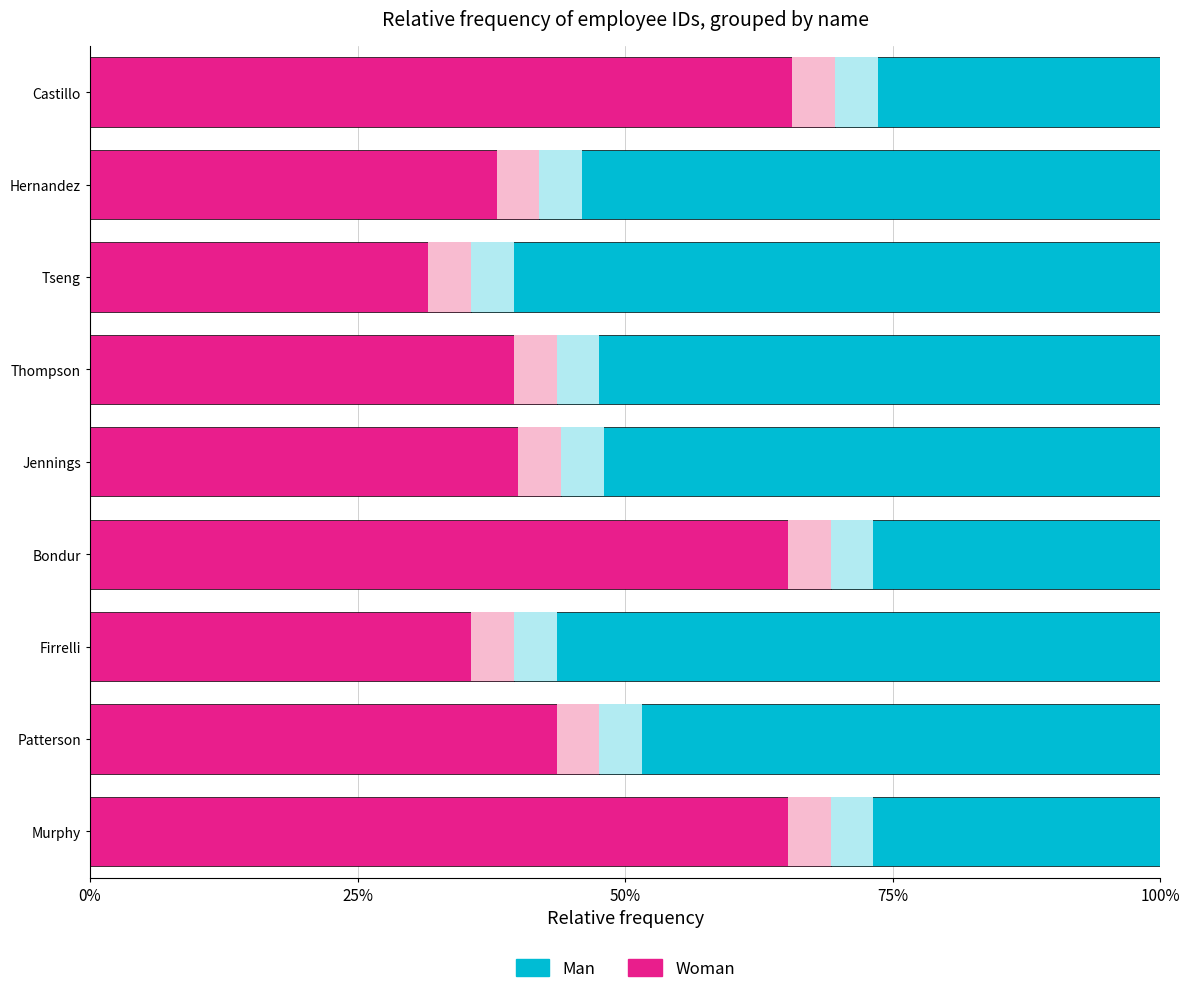

What is the value of the Woman bar at the 1st from the left?

69.2